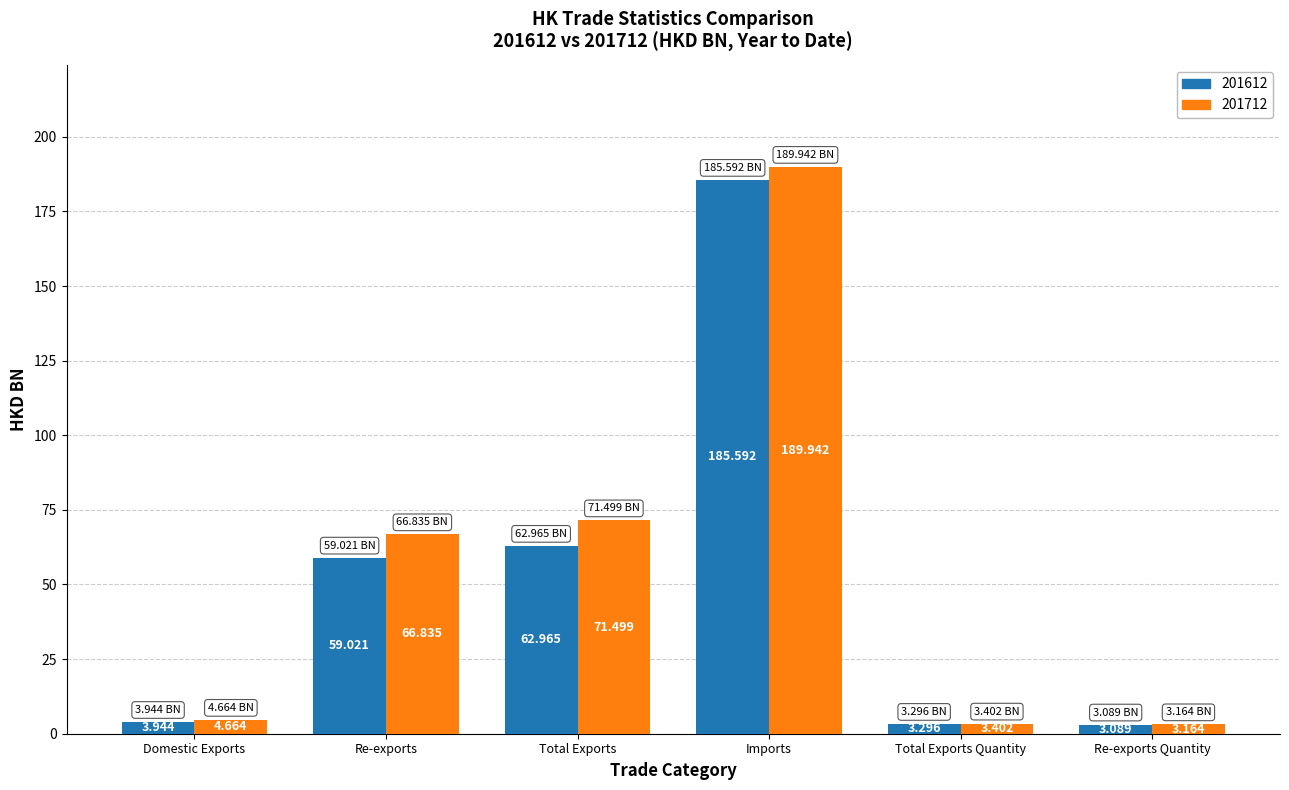

What is the total value across all series at Domestic Exports?

8.6